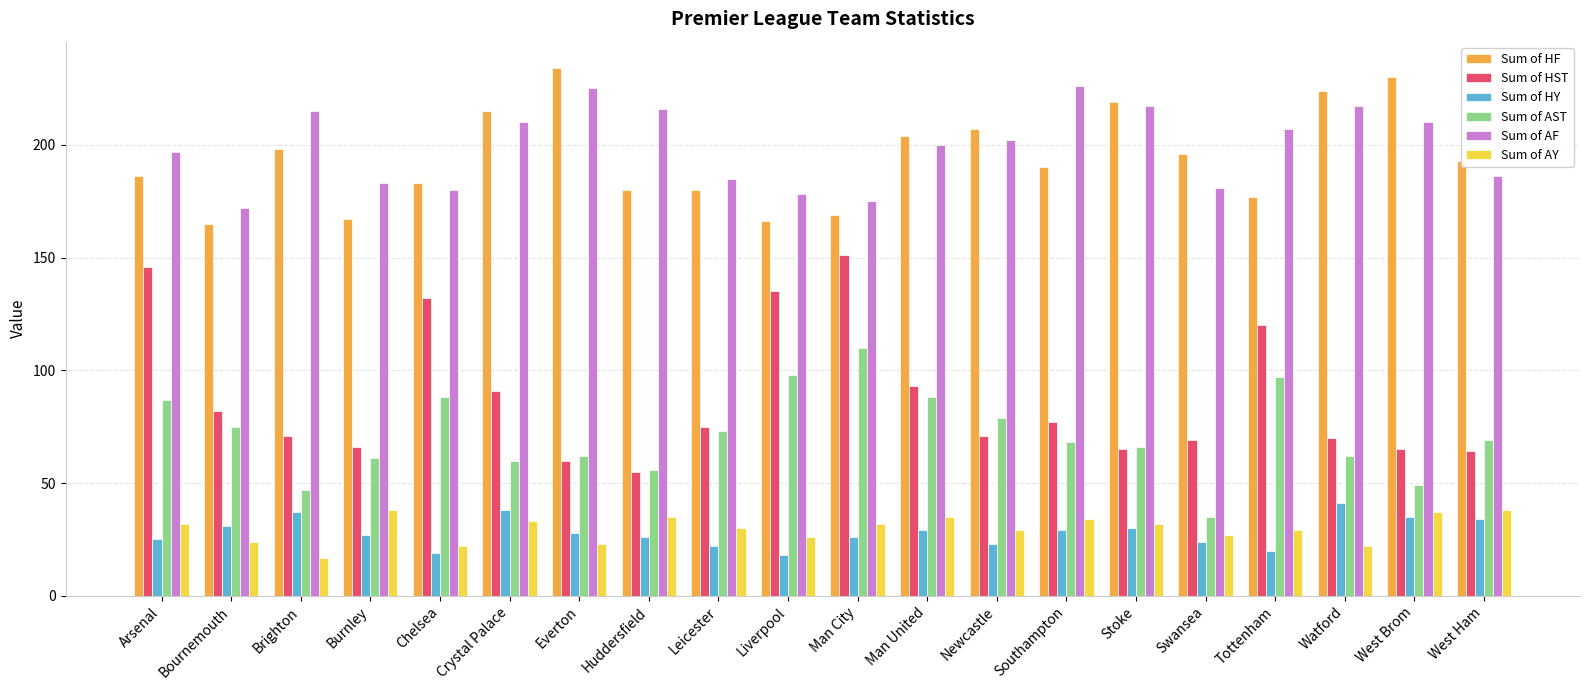

What position from the right is Watford?

3